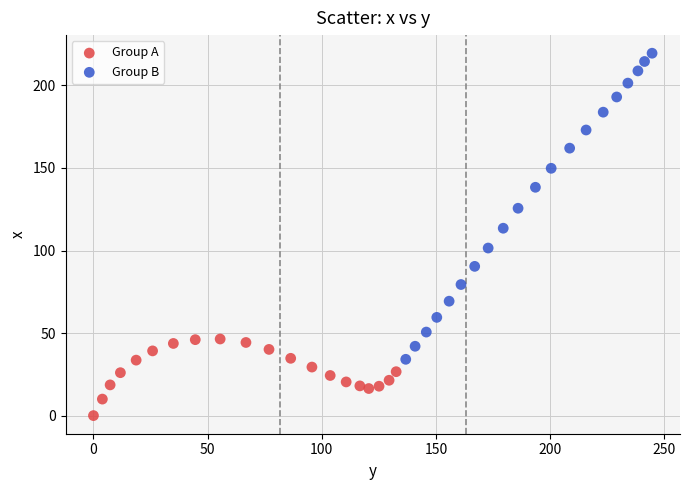

What are all the series names shown in the legend?

Group A, Group B